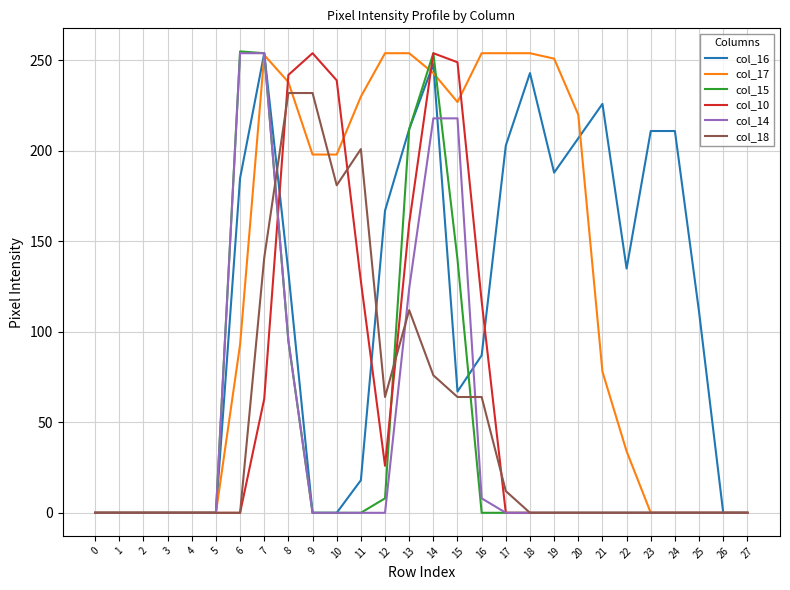

Is it true that col_18 equals 41 at 16?

False